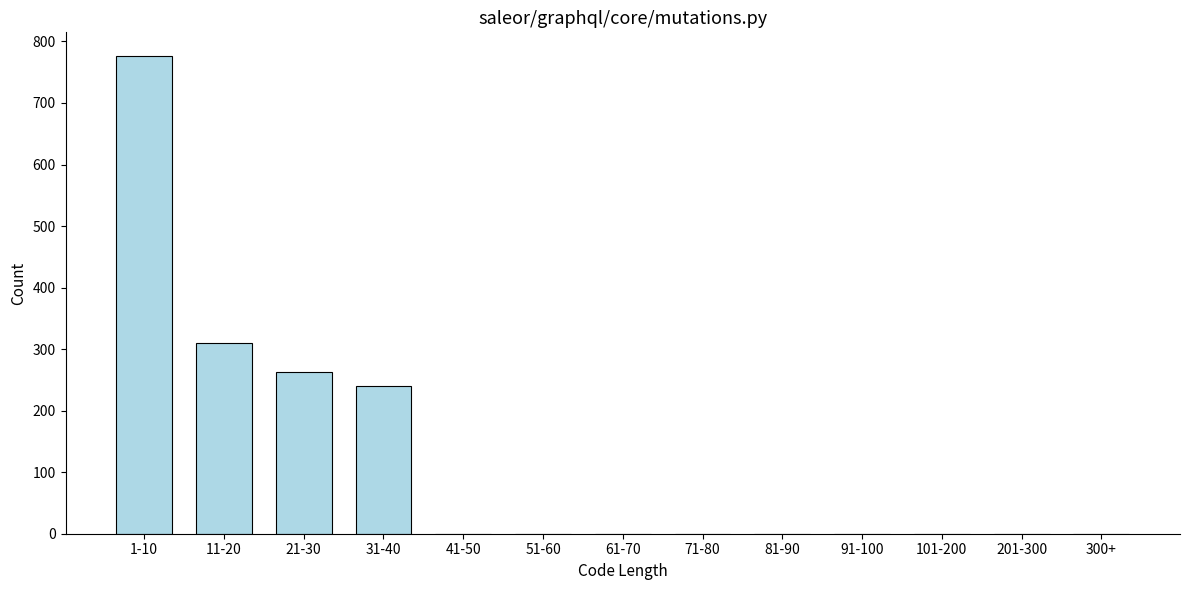

Reading right to left, what are all the values shown in this chart?

300+=0	201-300=0	101-200=0	91-100=0	81-90=0	71-80=0	61-70=0	51-60=0	41-50=0	31-40=240	21-30=262	11-20=310	1-10=776